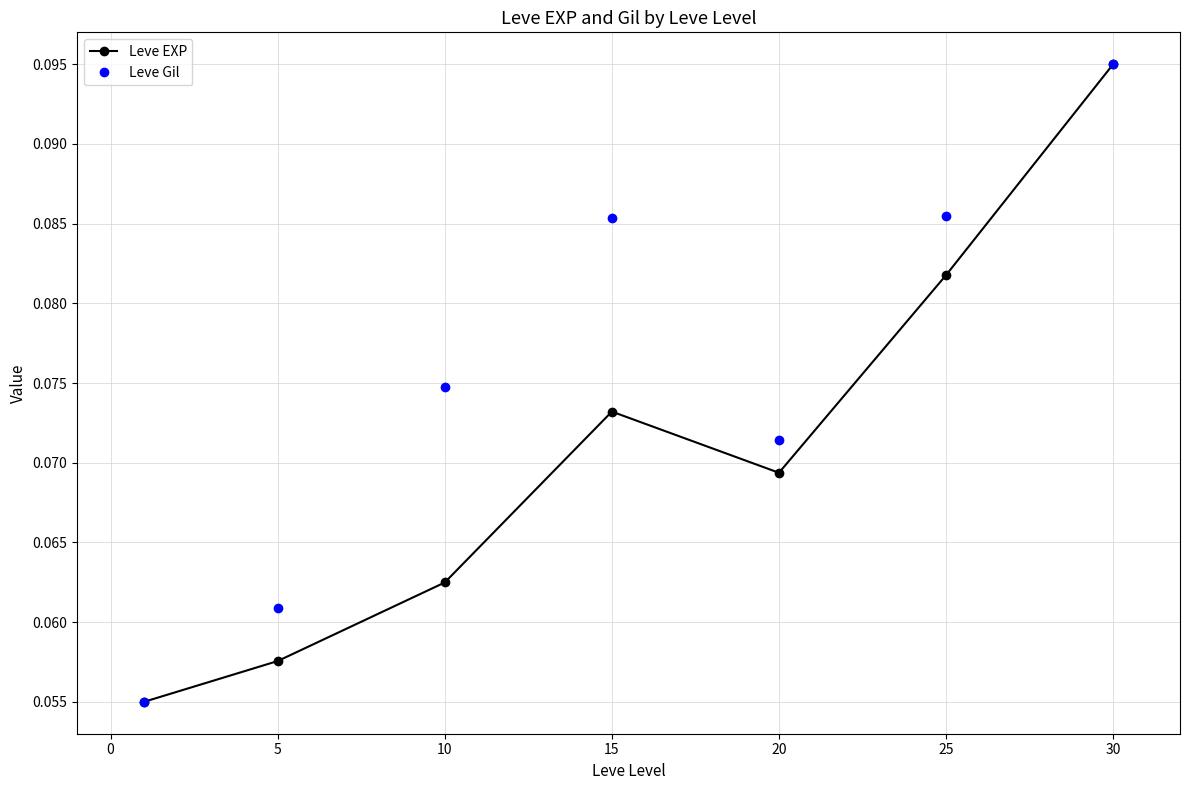

At how many categories does at least one series exceed 0?

7